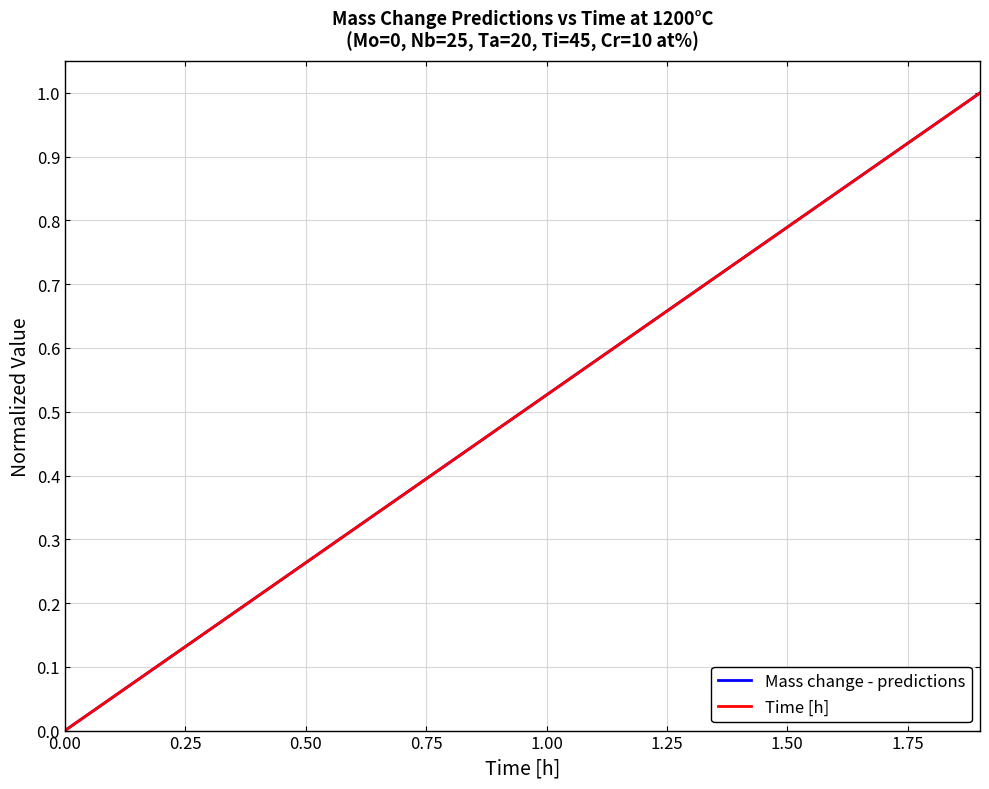

What is the maximum value shown in the chart?

1.0